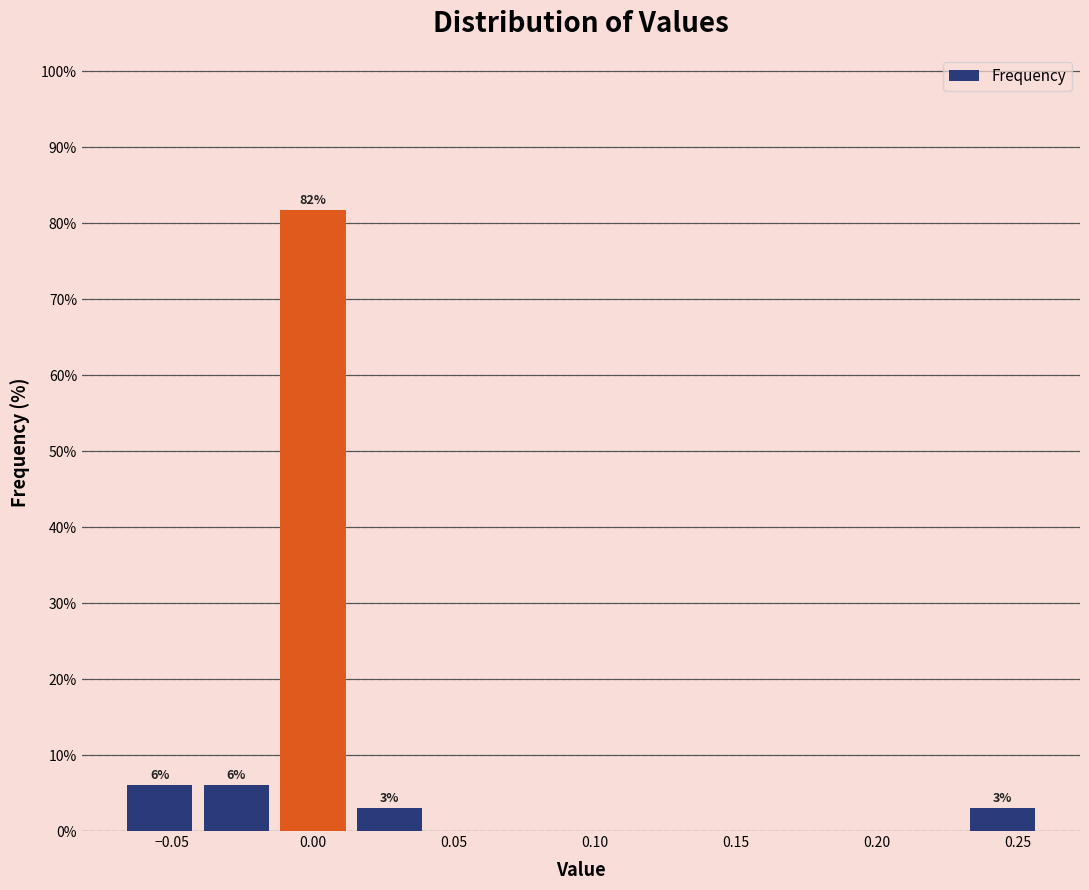

Over which range of the x-axis is the bar tallest?

-0.015 to 0.015